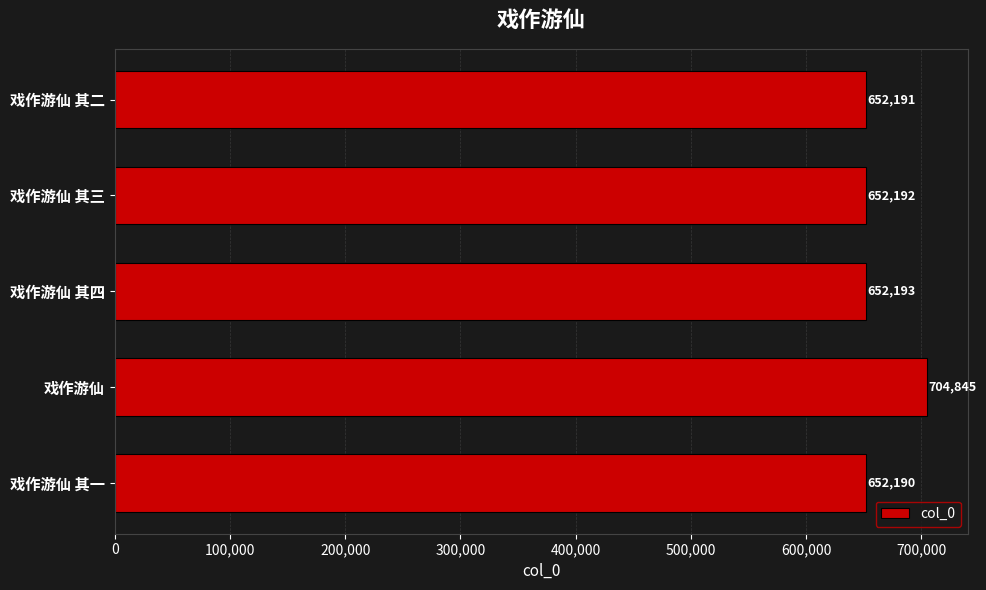

What is the sum of all values?

3313611